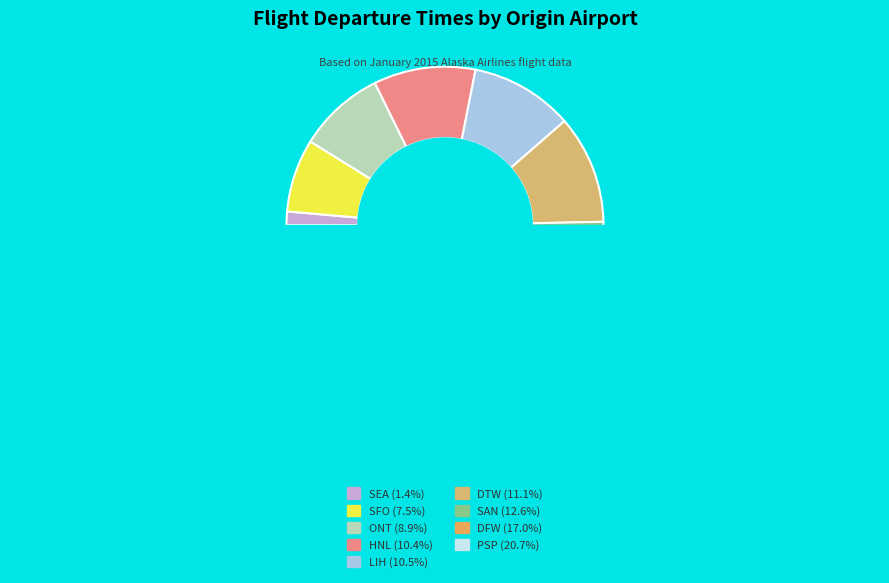

Rank the categories by value from lowest to highest.

SEA, SFO, ONT, HNL, LIH, DTW, SAN, DFW, PSP